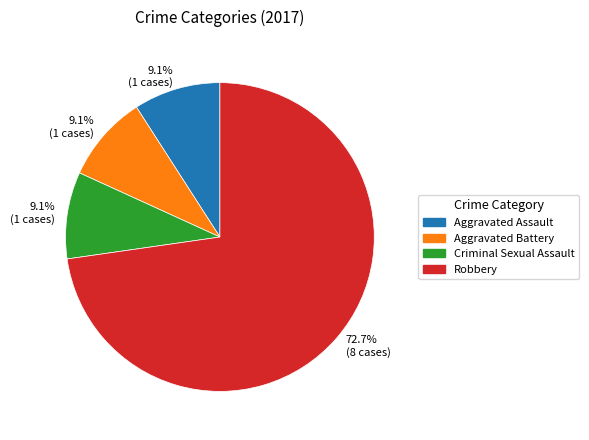

Does any single category account for the majority?

Yes